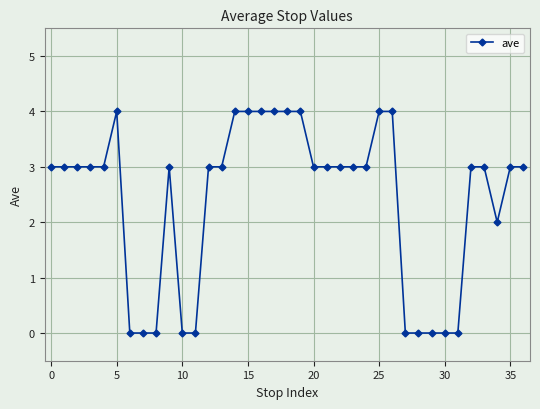

True or false: the data has more than 1 interior local peaks.

True